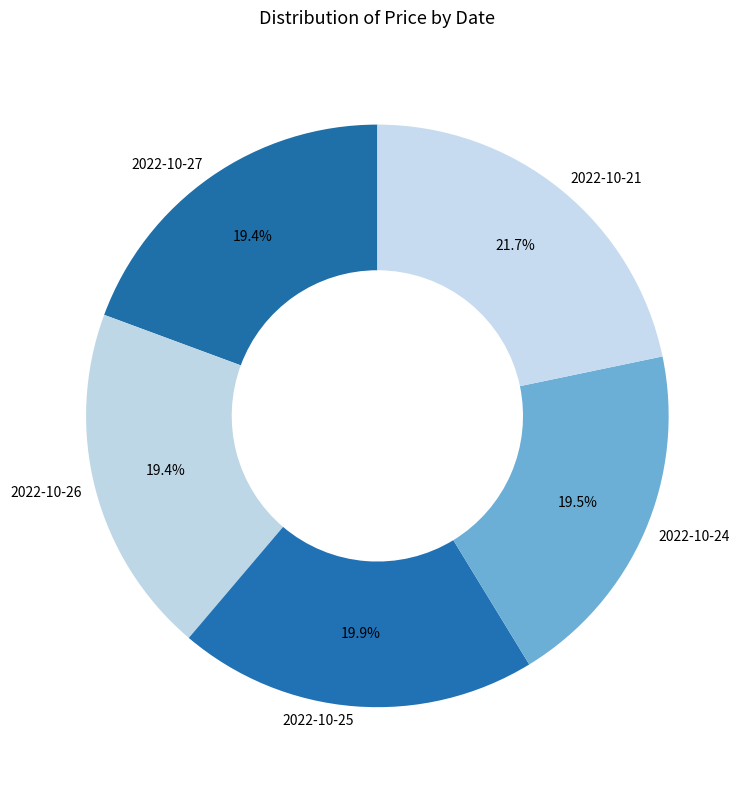

Which slice is the largest?

2022-10-21